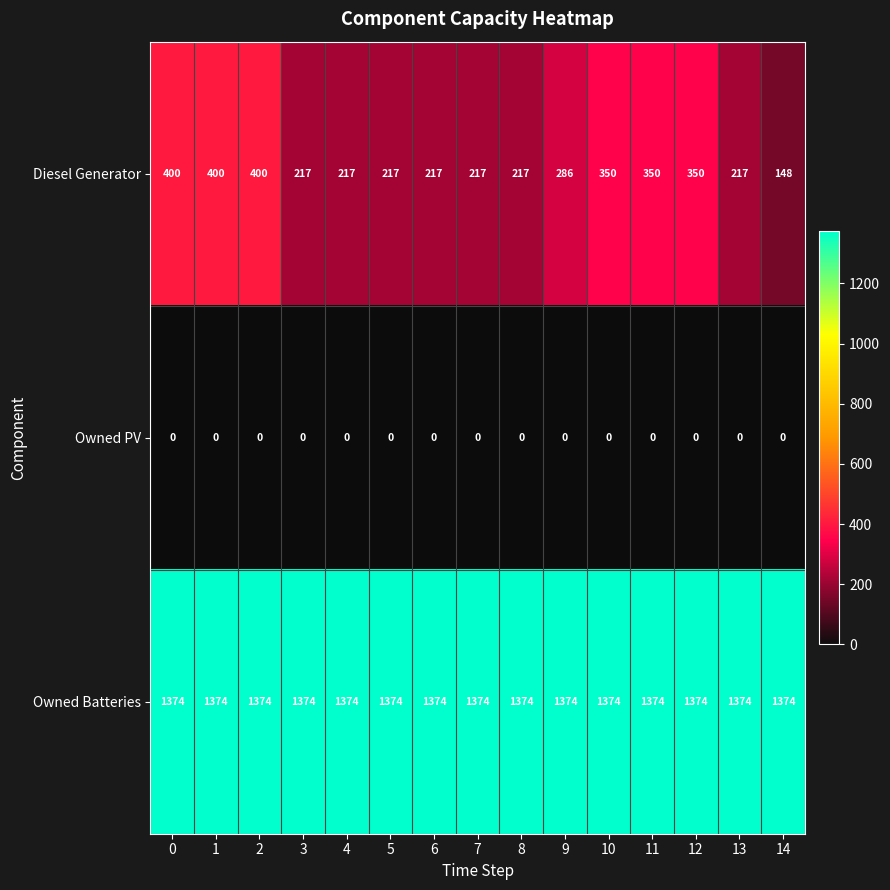

Rank the series at 11 from highest to lowest value.

Owned Batteries, Diesel Generator, Owned PV